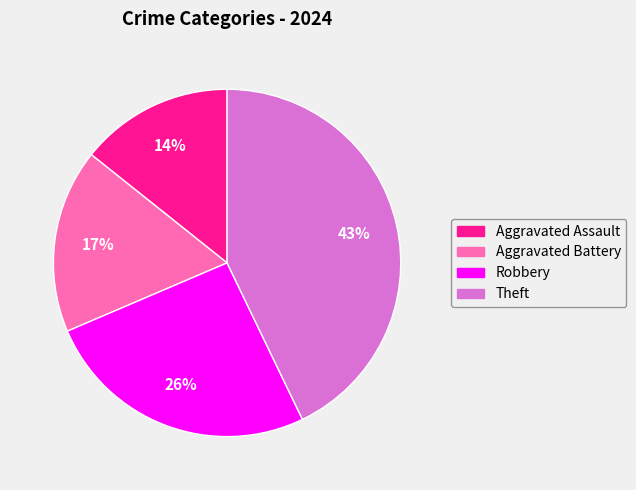

Is there a majority slice in this chart?

No